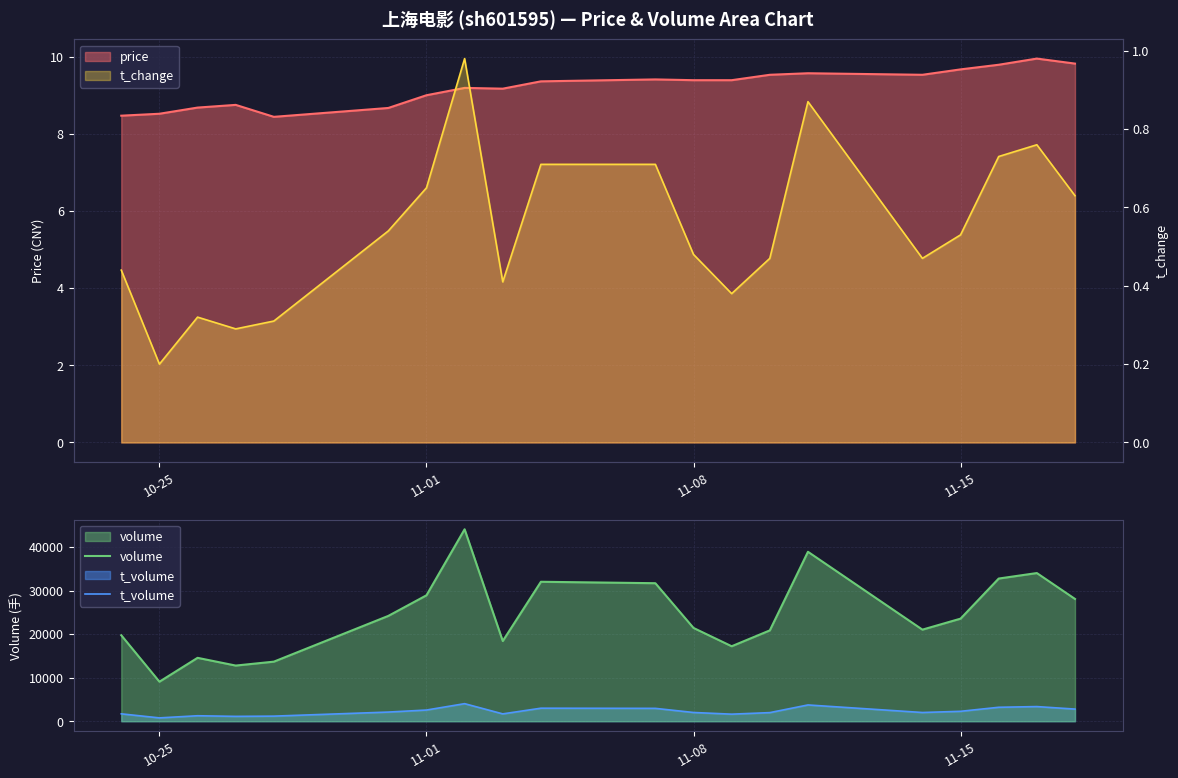

Which series has the largest total across all categories?

volume